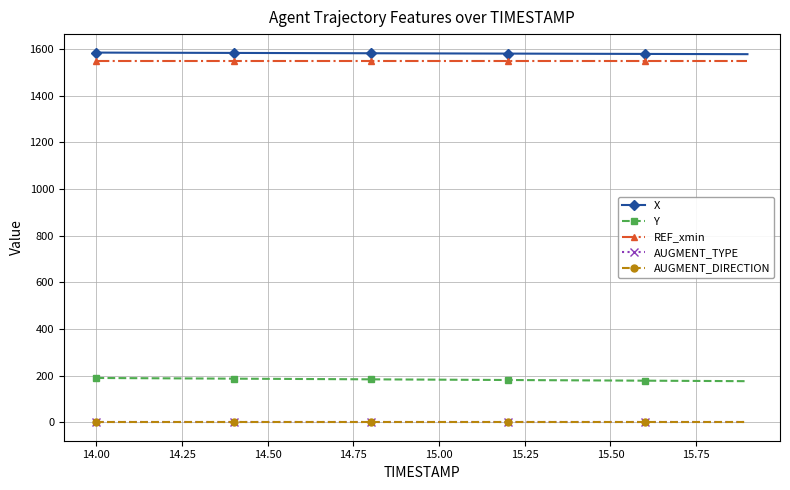

True or false: X has more than 2 points higher than both neighbors.

False